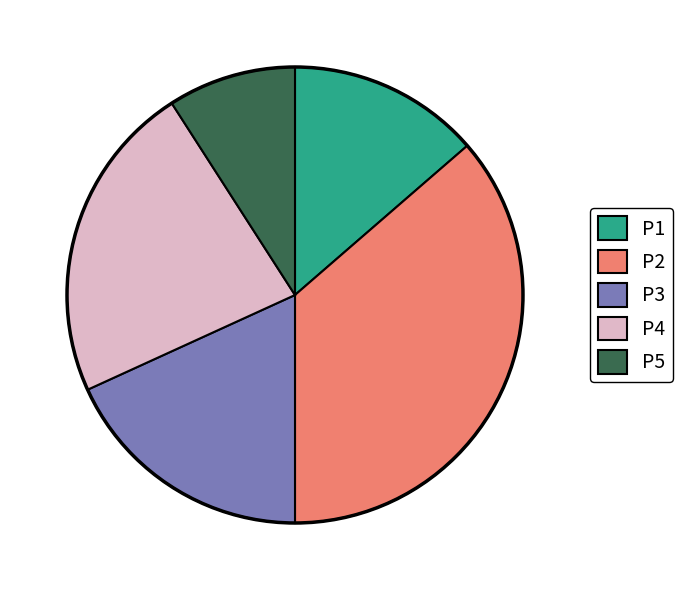

Which slice is the largest?

P2